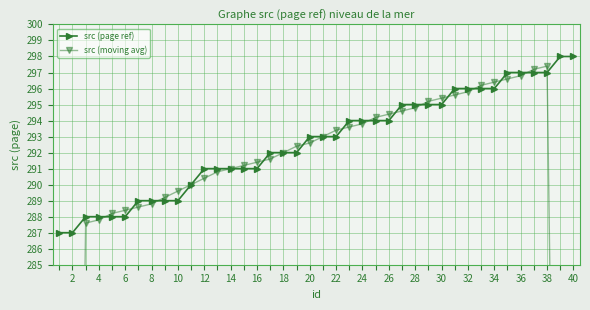

What is the sum of all src (moving avg) values?

11355.0